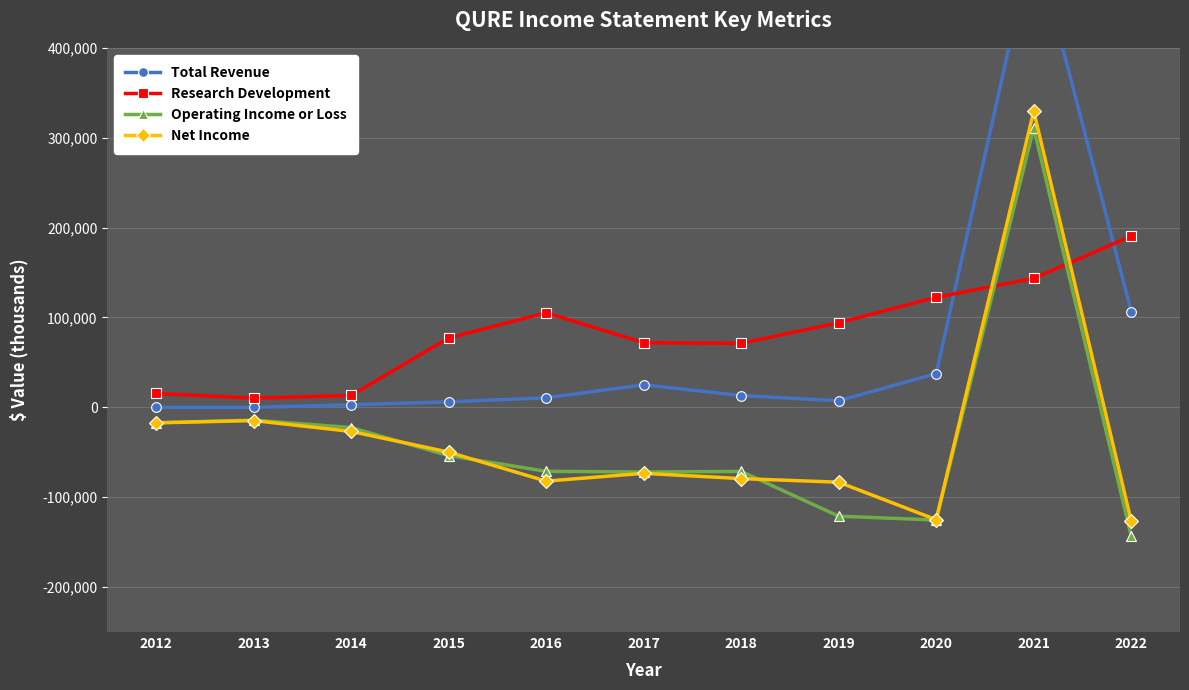

Which series ends up on top after the final intersection of Research Development and Net Income?

Research Development